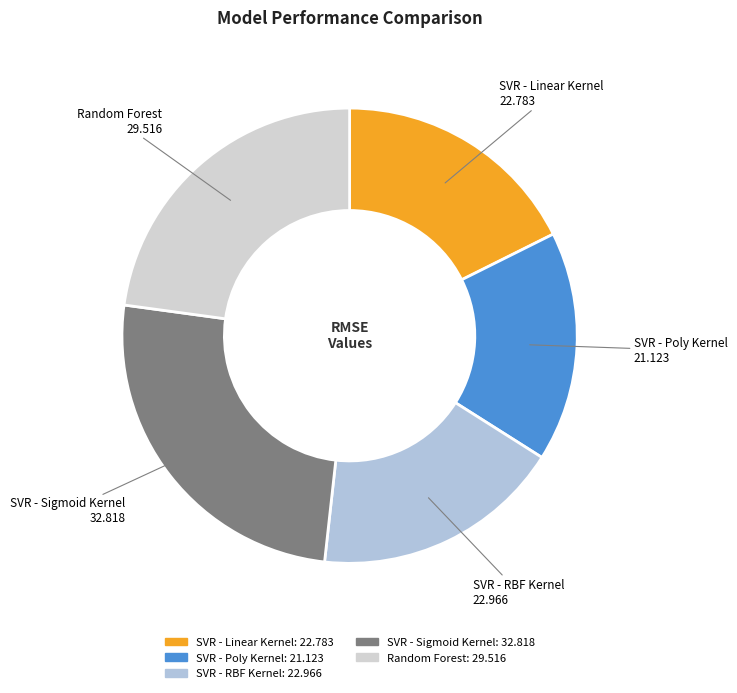

Is there a majority slice in this chart?

No